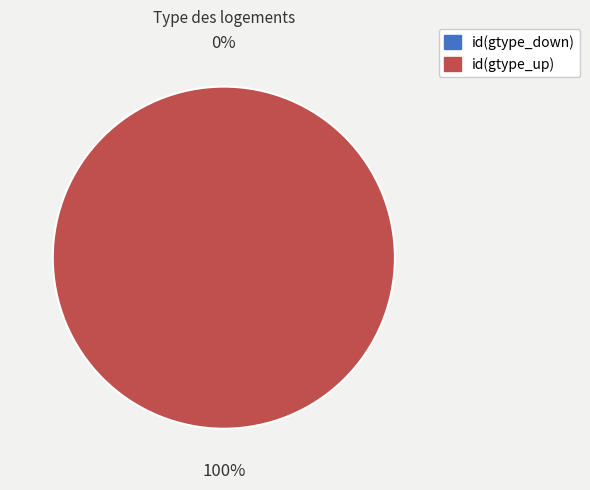

The id(gtype_up) slice represents 100% of the pie. True or false?

True